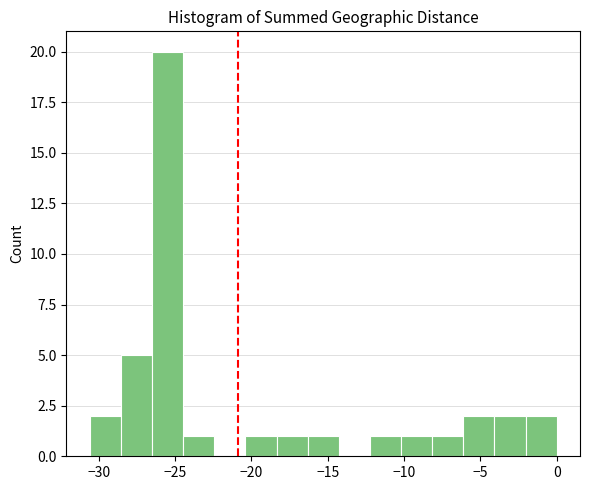

What is the height of the bar covering -16.5 to -14.5 on the x-axis? Neither the bar edges nor the heights are printed on the chart, so give them approximately, as read against the axes.

1